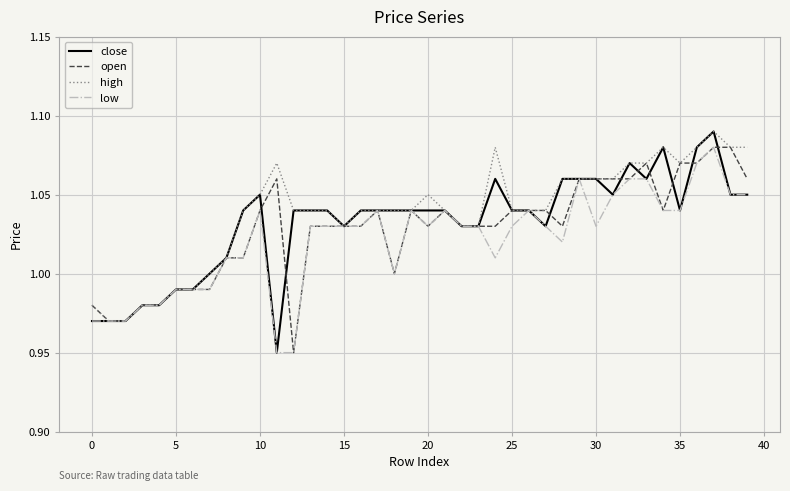

Rank the series by their average value, from highest to lowest.

high, close, open, low